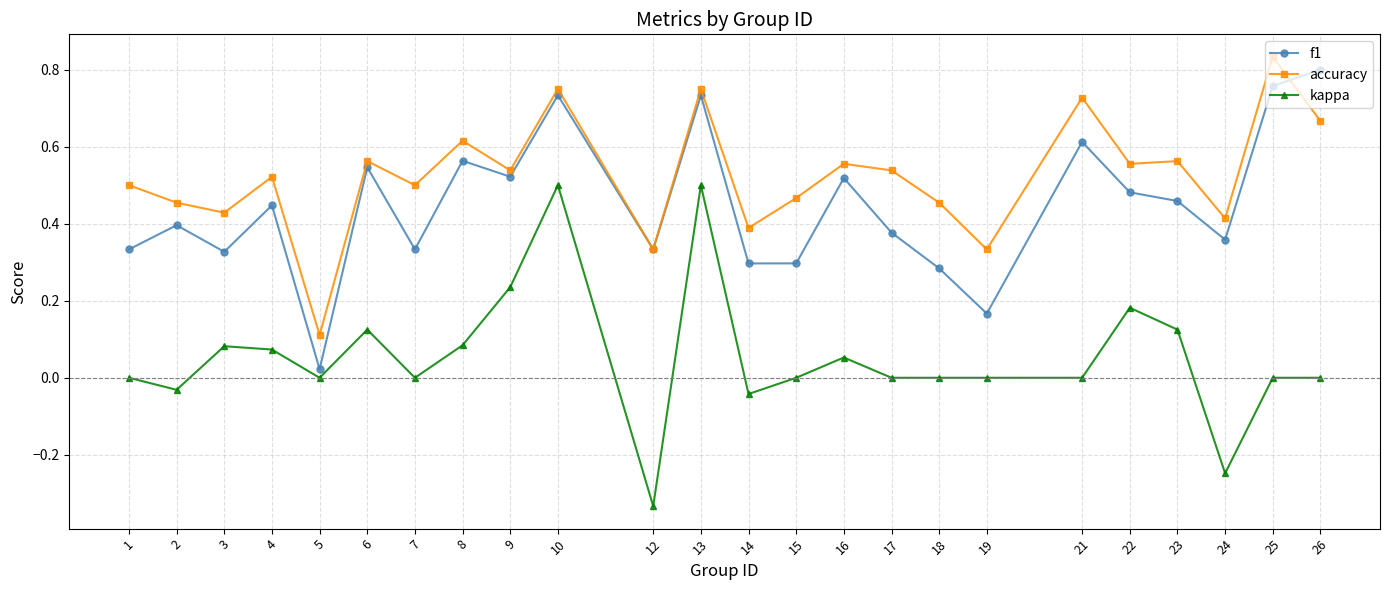

Is the value of accuracy at 14 greater than the value of kappa at 22?

Yes